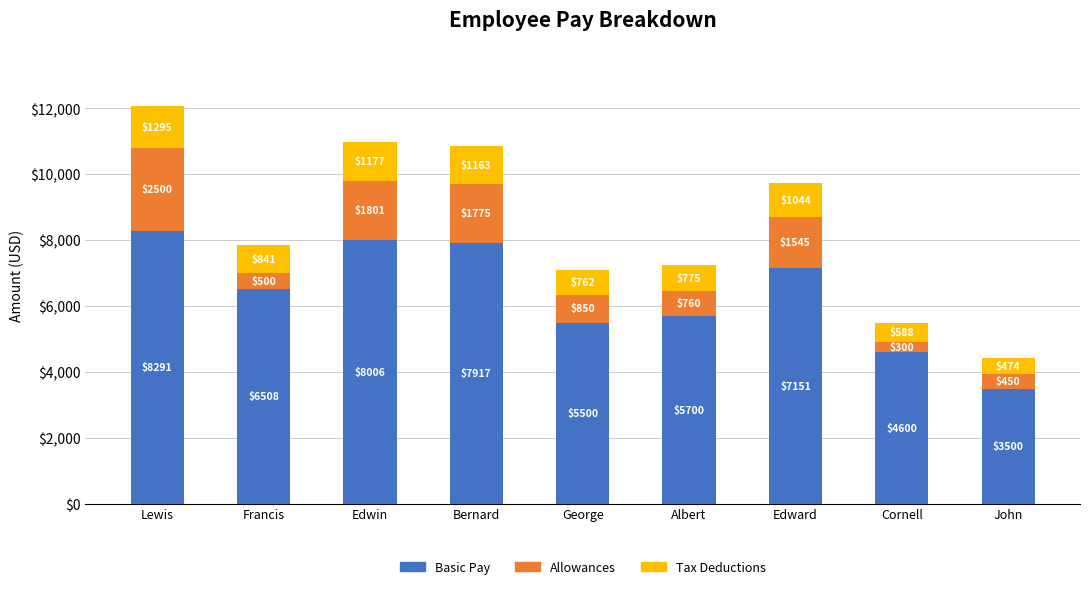

True or false: Basic Pay has a value of 8006.0 at Edwin.

True